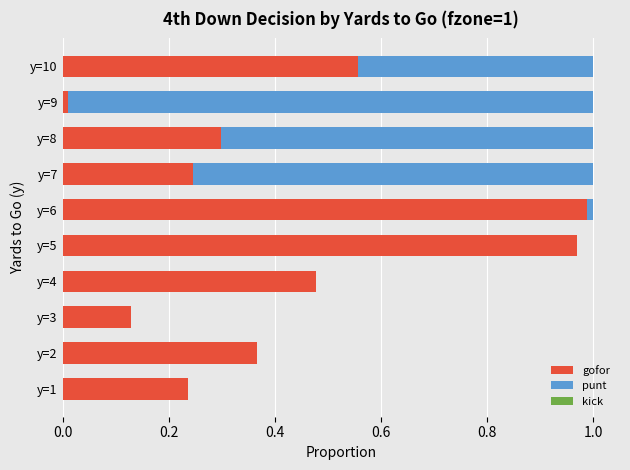

Is it true that gofor equals 1.4 at y=5?

False